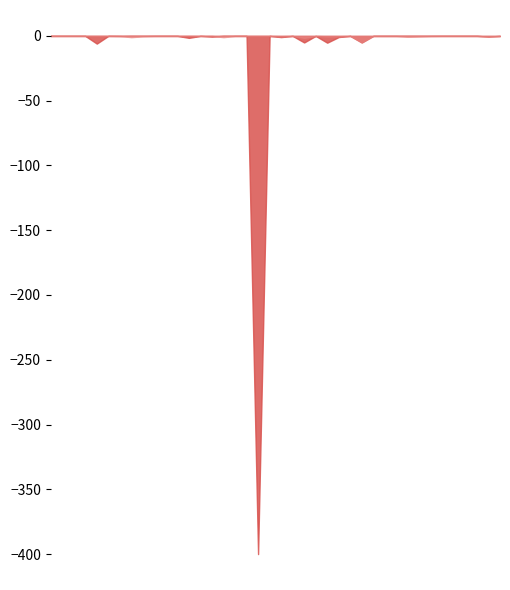

What is the smallest value displayed?

-400.0